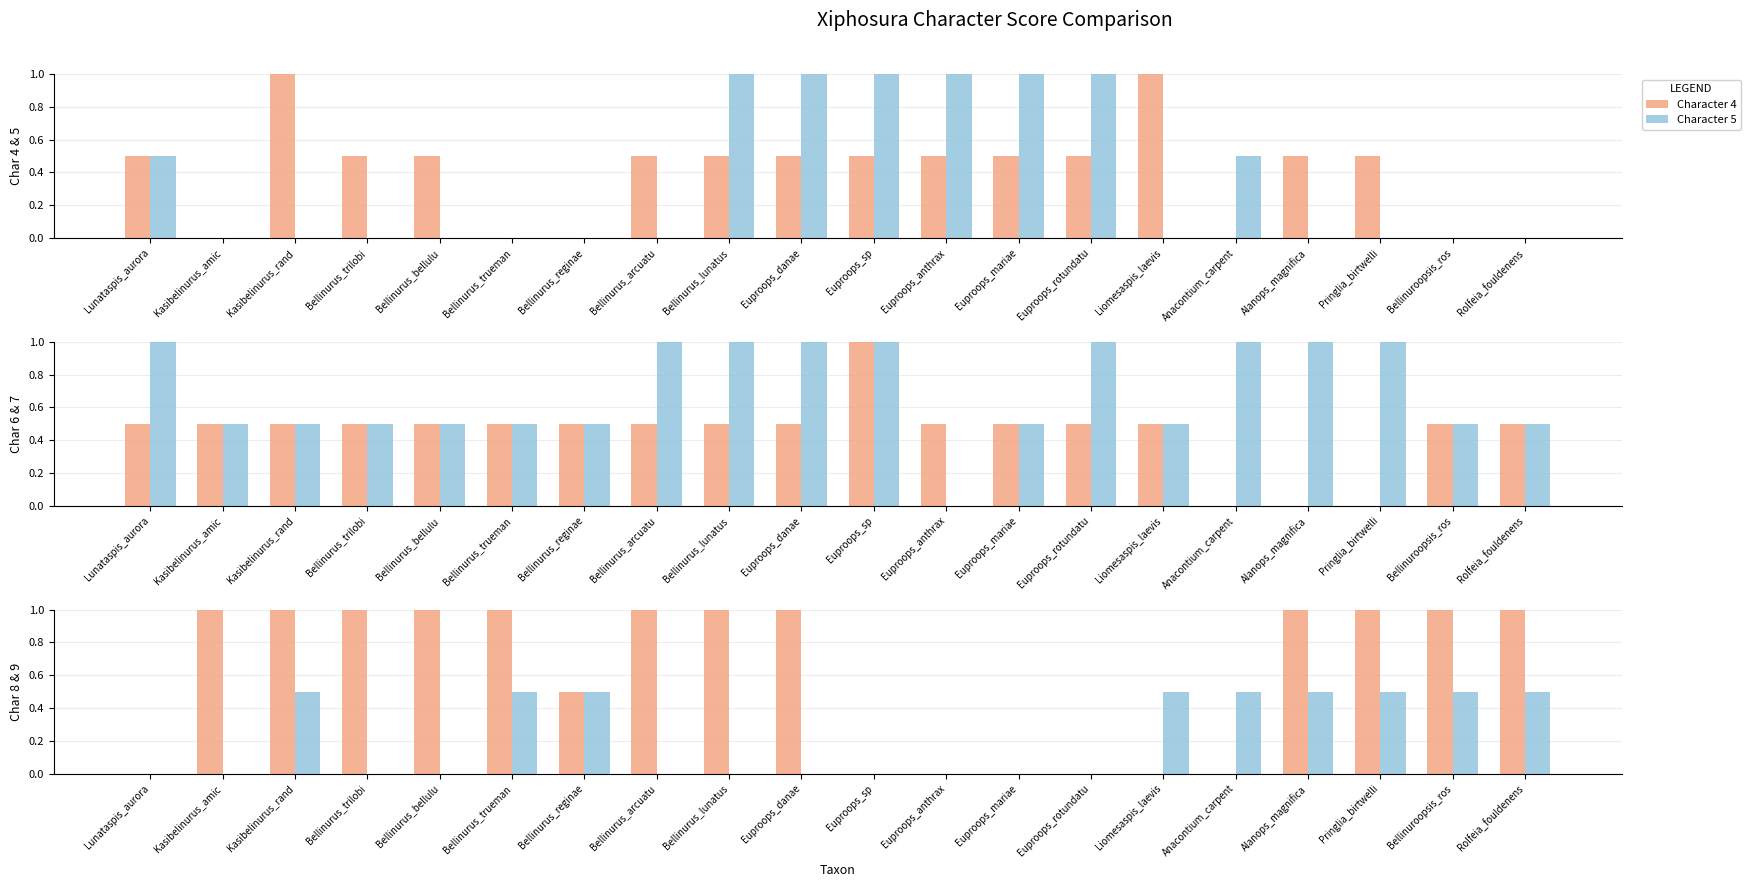

How many bars are there in total?

120